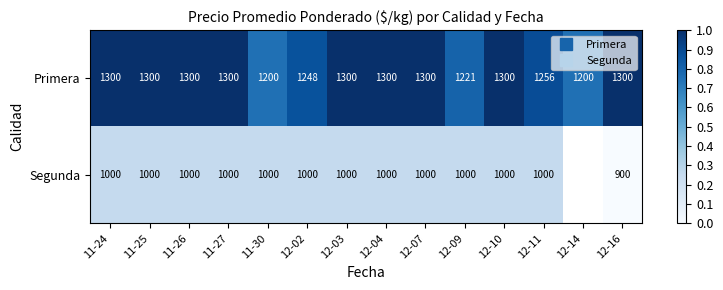

What is the difference between the Primera values at 12-09 and 11-27?

0.2